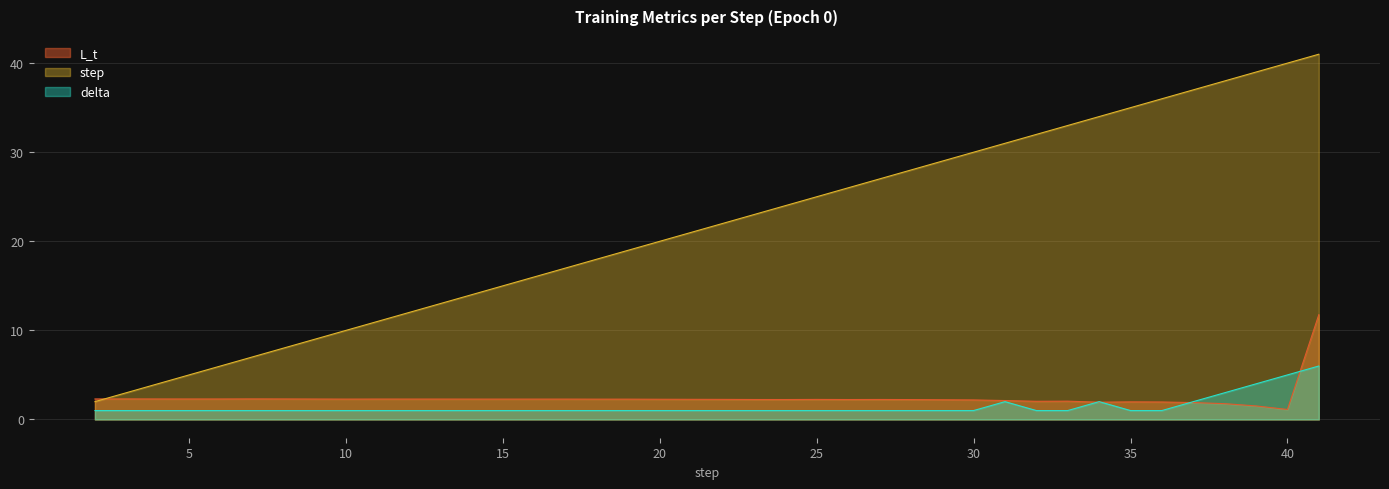

What is the approximate value of delta at 6?

1.0